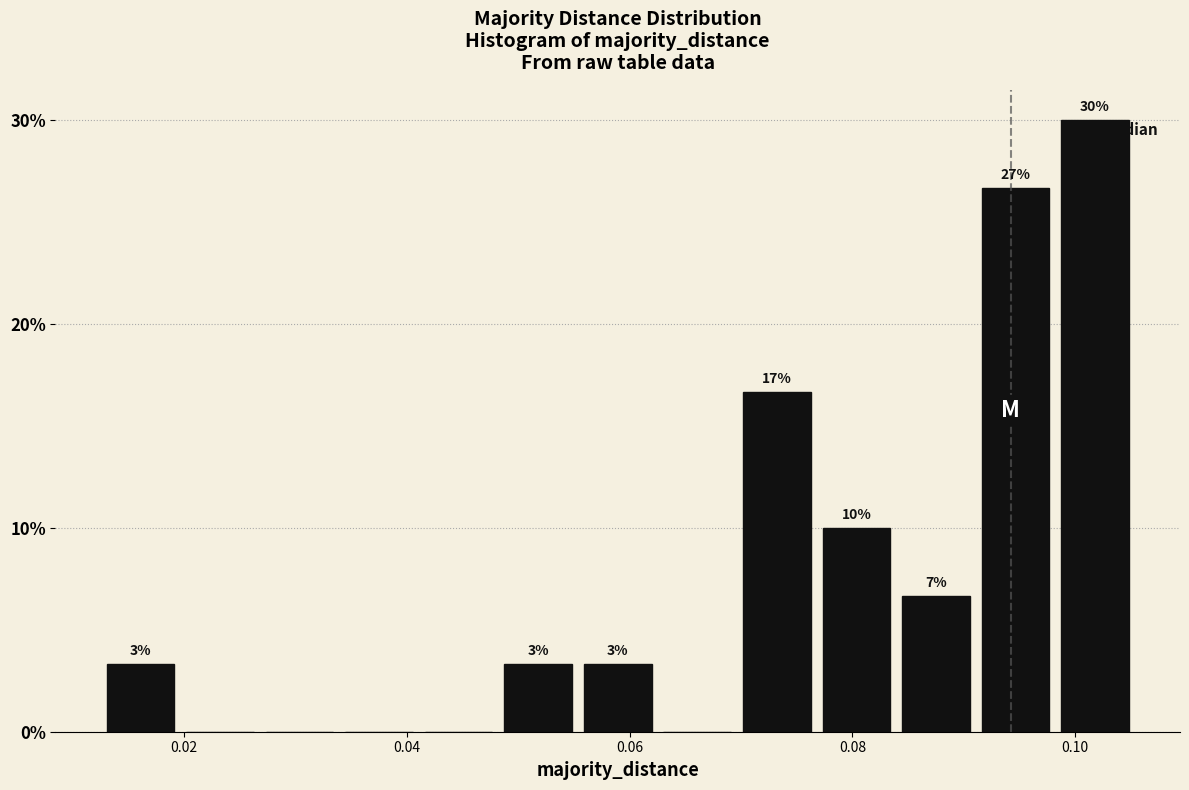

Read against the x-axis, roughly where is the centre of the tallest bar?

0.102